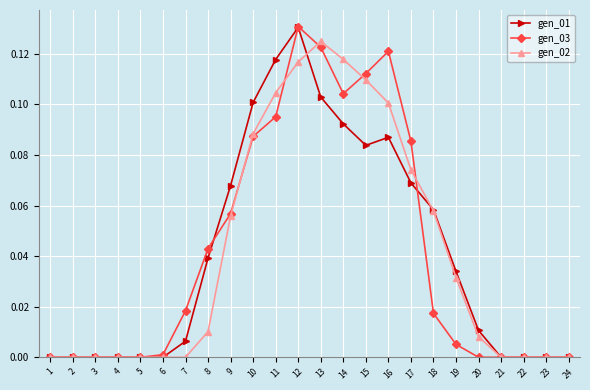

What are all the series names shown in the legend?

gen_01, gen_03, gen_02